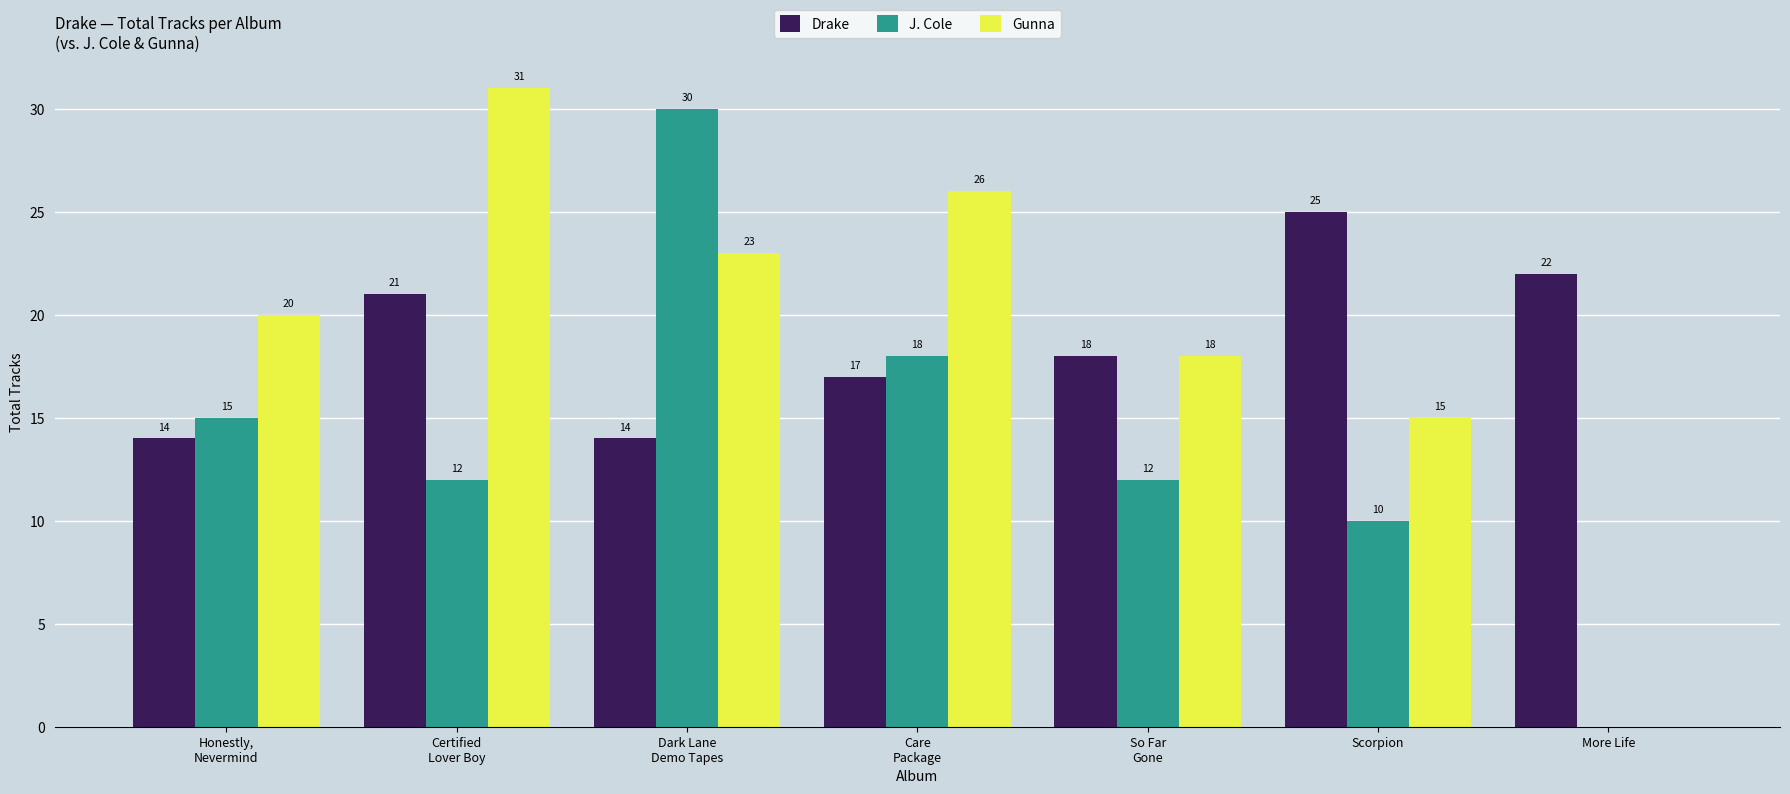

What is the approximate value of Drake at Scorpion?

25